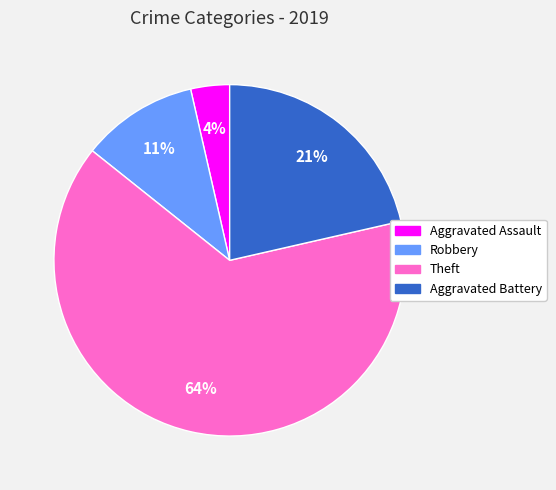

Does Robbery represent more than half of the total?

No